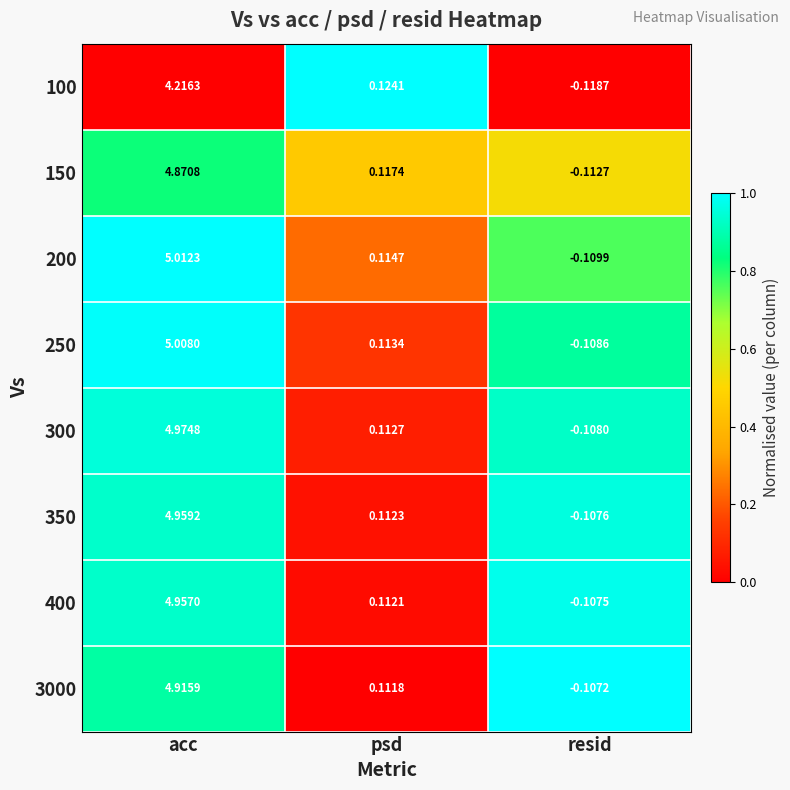

Which series has the largest total across all categories?

200